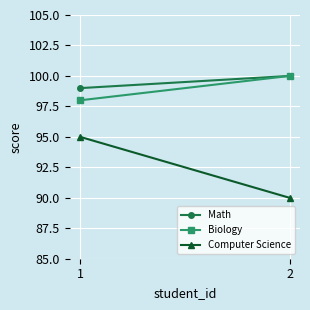

What is the value of the Computer Science point at the 1st from the left?

95